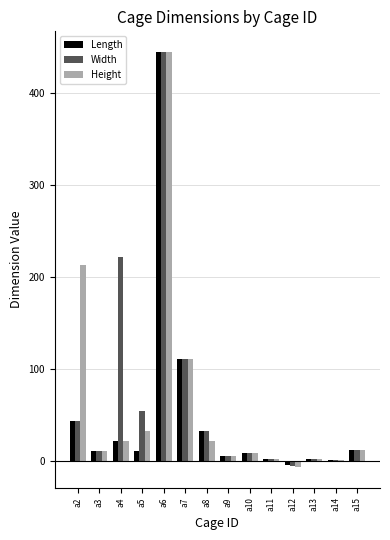

Is it true that Length equals 9 at a10?

True